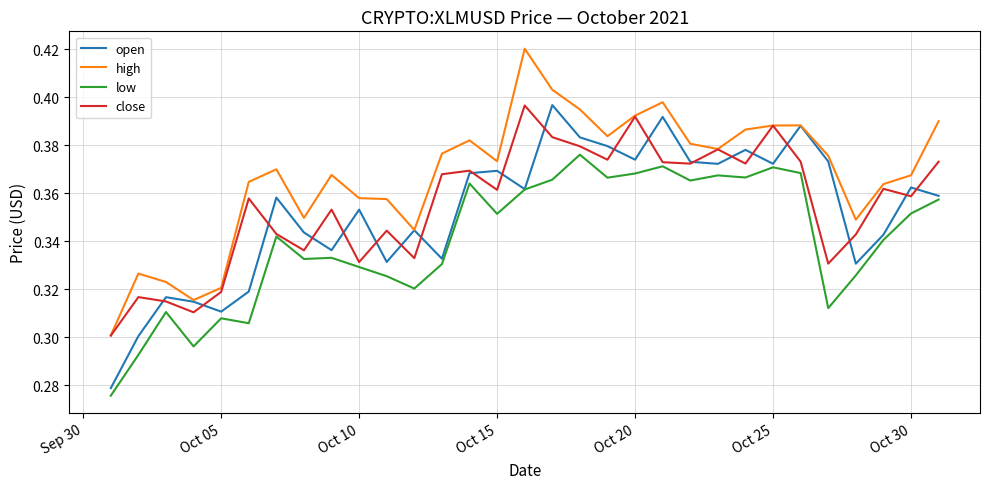

True or false: low and high intersect in this chart.

False